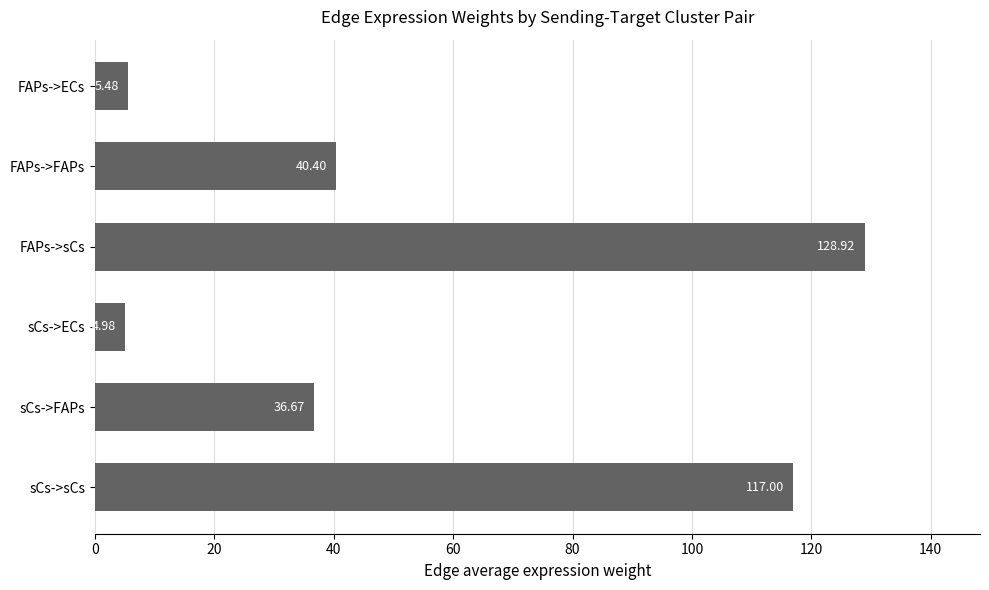

How many series are shown in this chart?

1